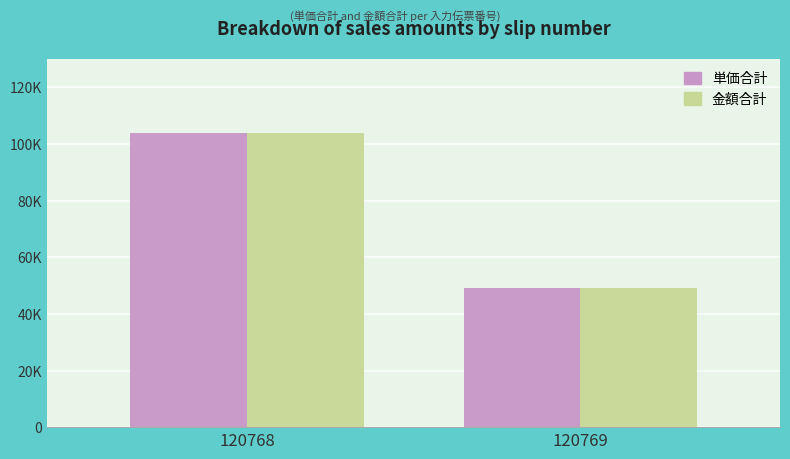

What are all the series names shown in the legend?

単価合計, 金額合計